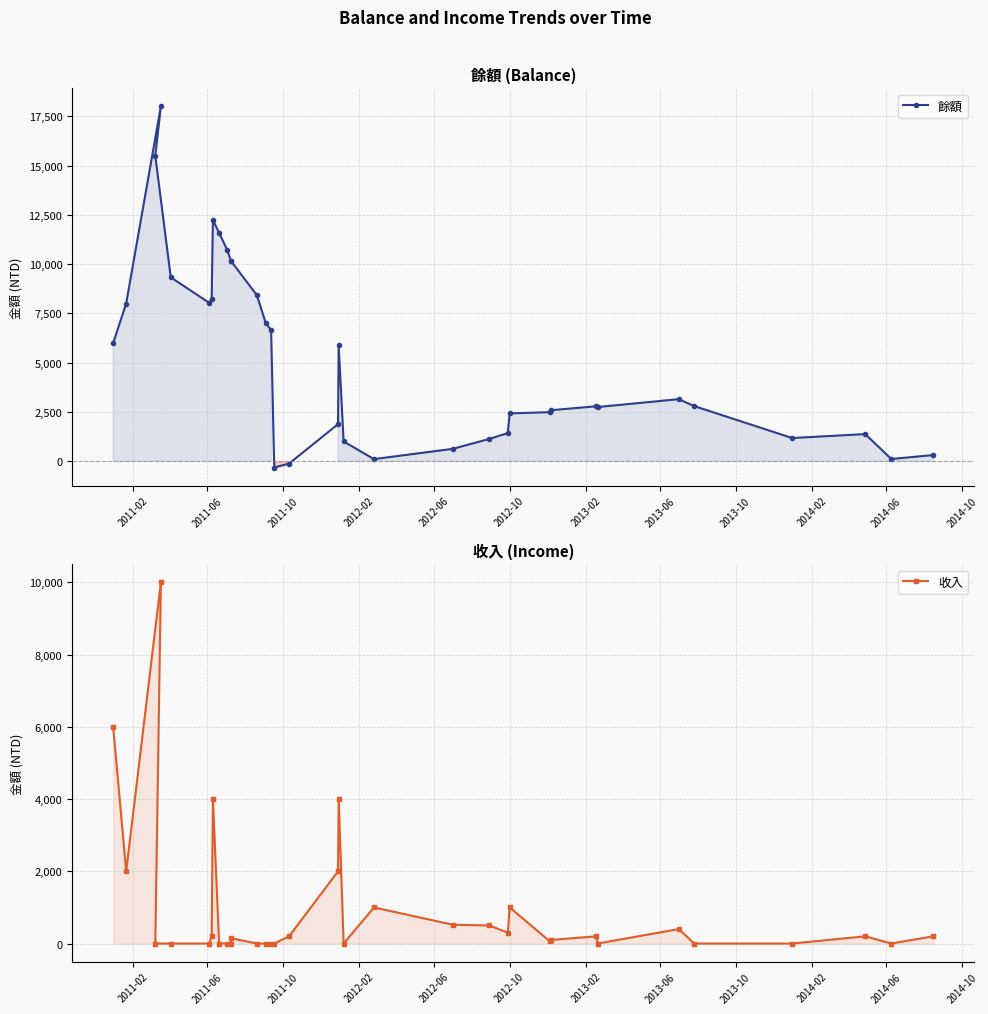

How many data points in 收入 are less than 149?

17